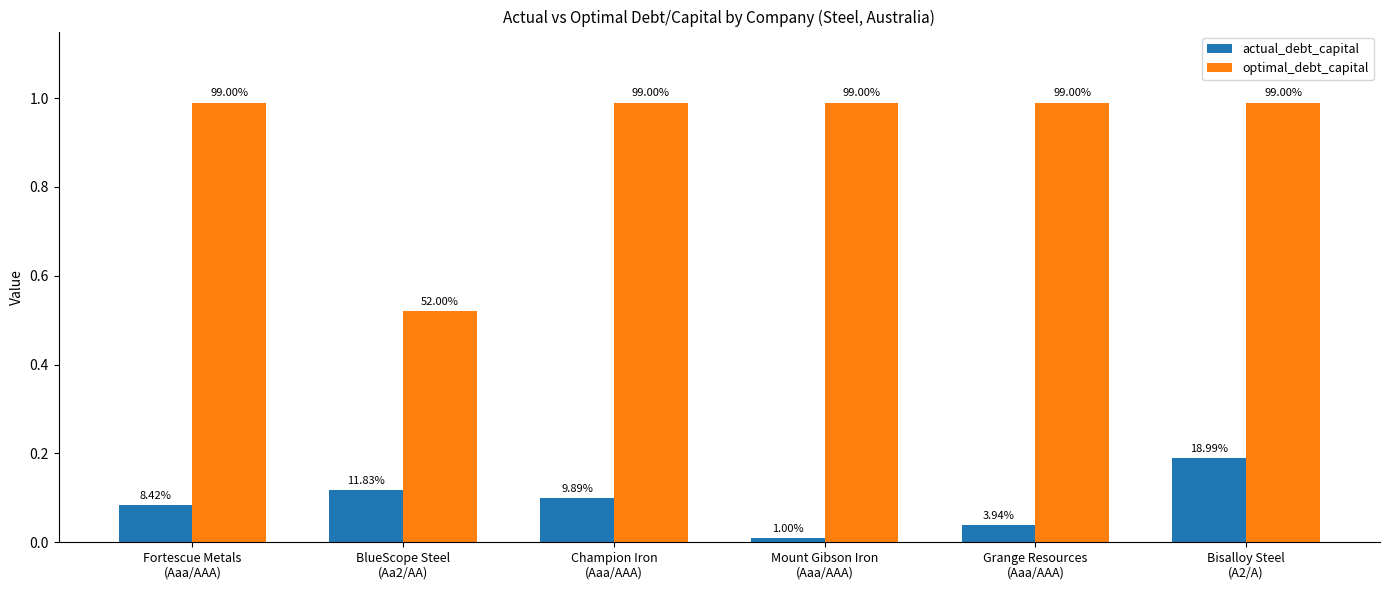

Rank the series by their average value, from lowest to highest.

actual_debt_capital, optimal_debt_capital